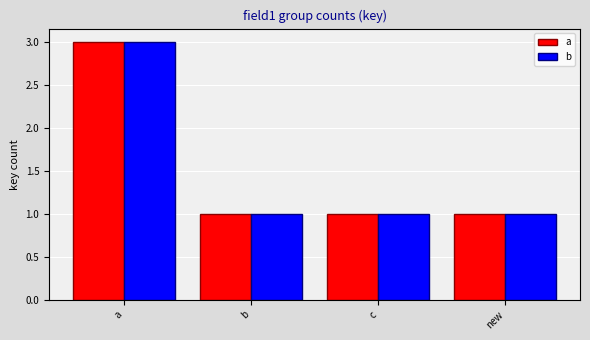

At which category is the sum across all series the highest?

a